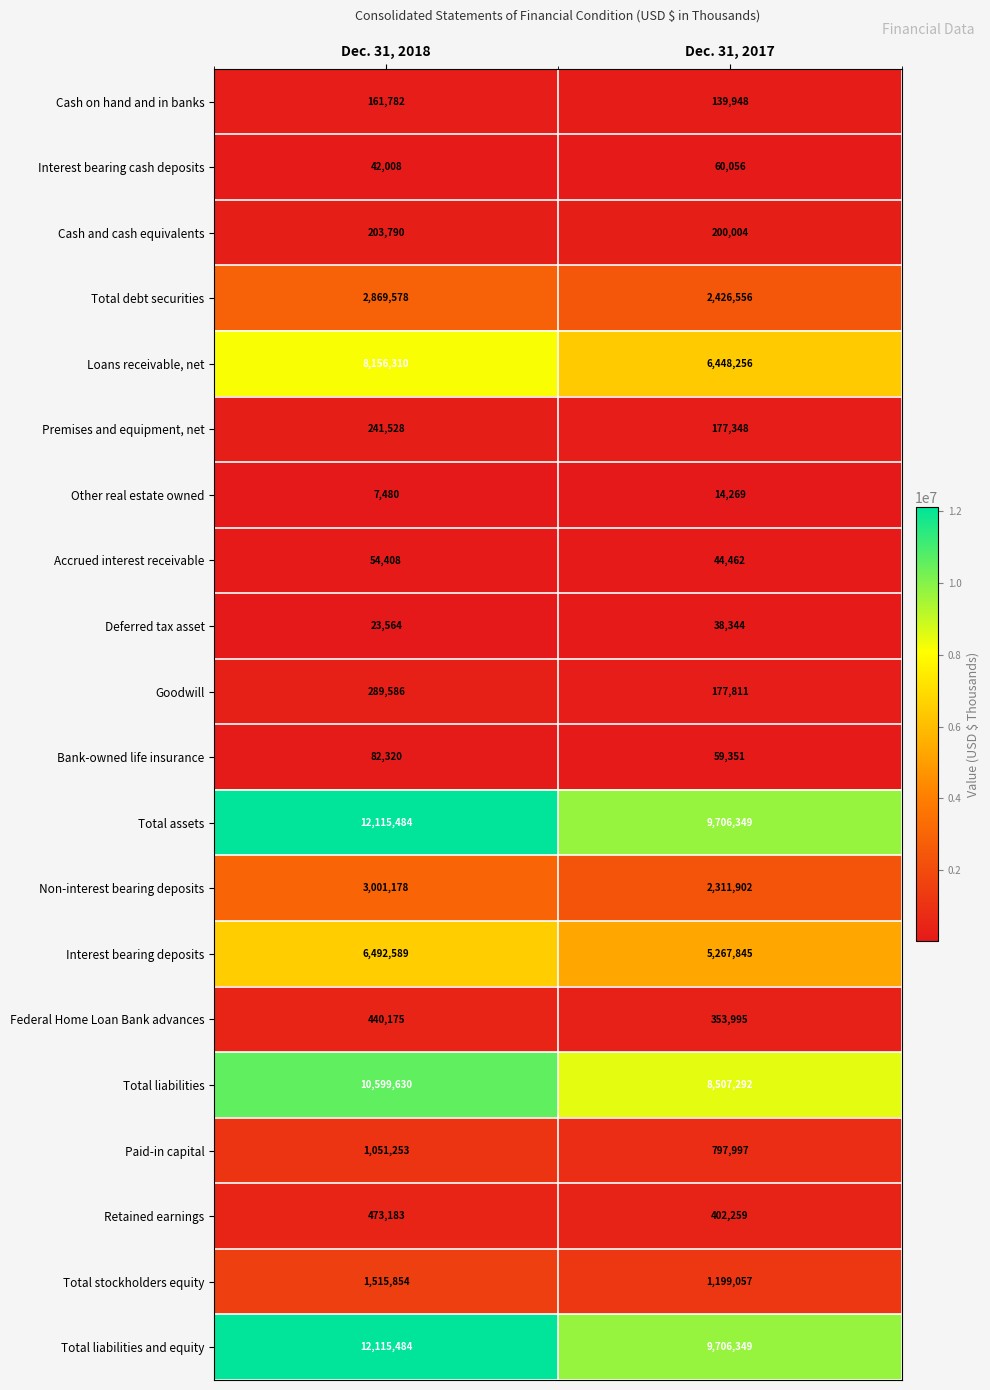

Is it true that Total debt securities equals 2869578 at Dec. 31, 2018?

True